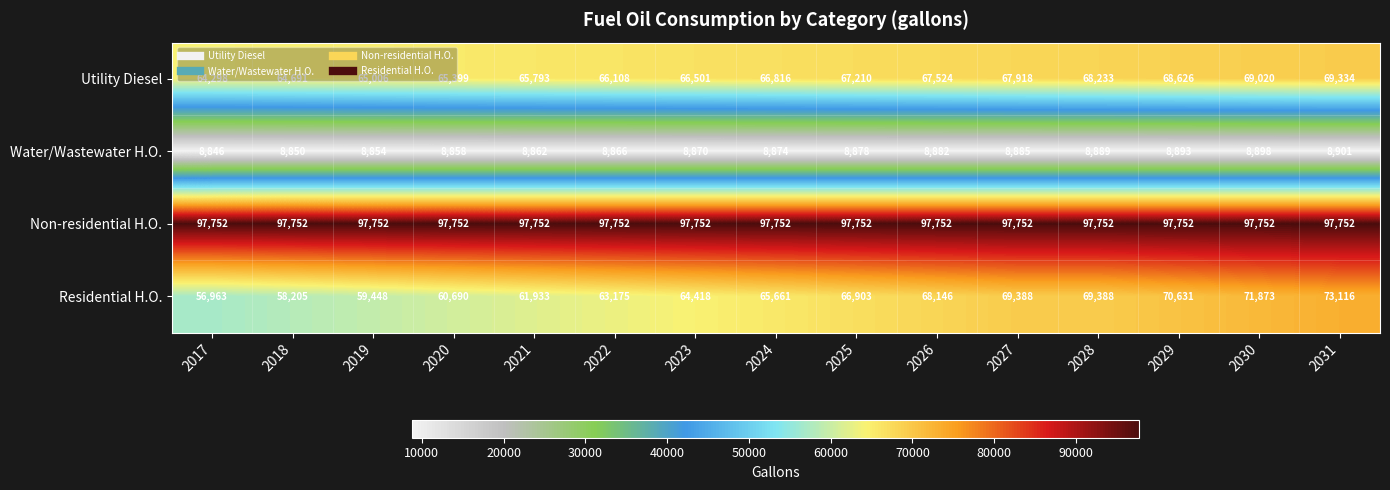

Count the number of data series in this chart.

4